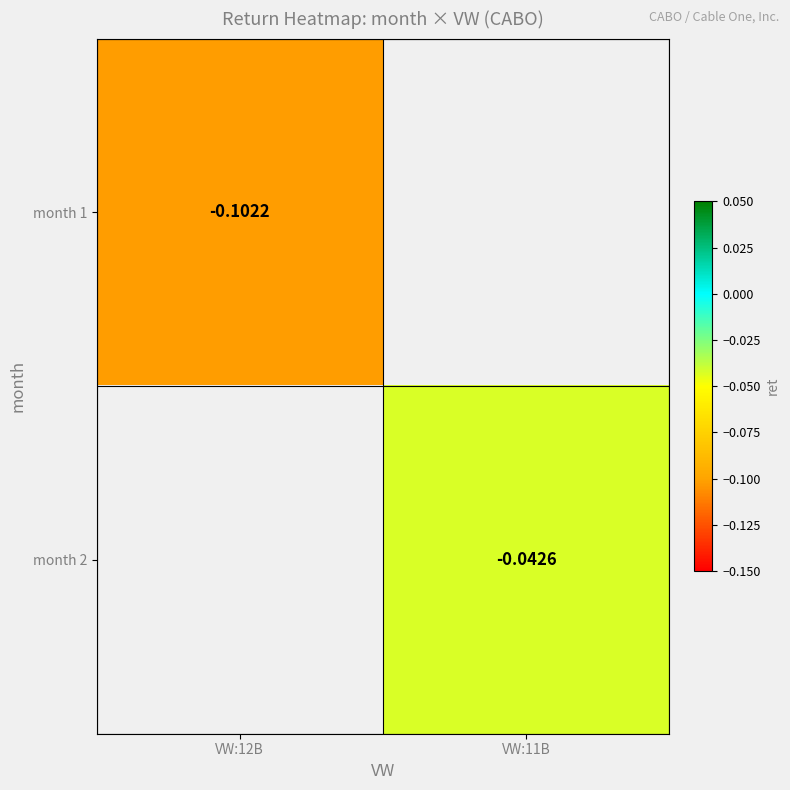

List the series in order of their overall mean, lowest first.

month 1, month 2